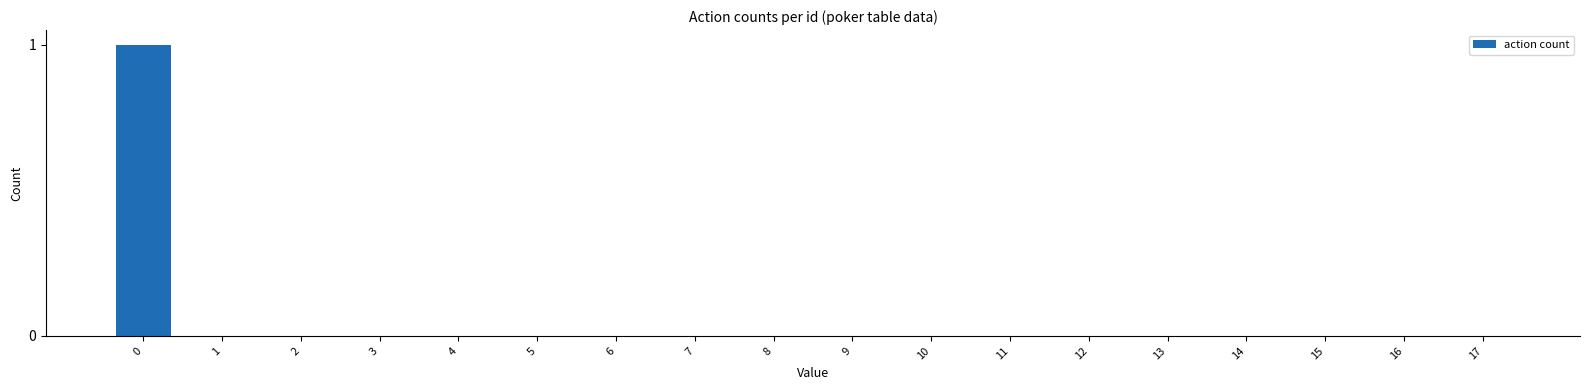

Reading left to right, extract all data points from this chart.

0=1	1=0	2=0	3=0	4=0	5=0	6=0	7=0	8=0	9=0	10=0	11=0	12=0	13=0	14=0	15=0	16=0	17=0